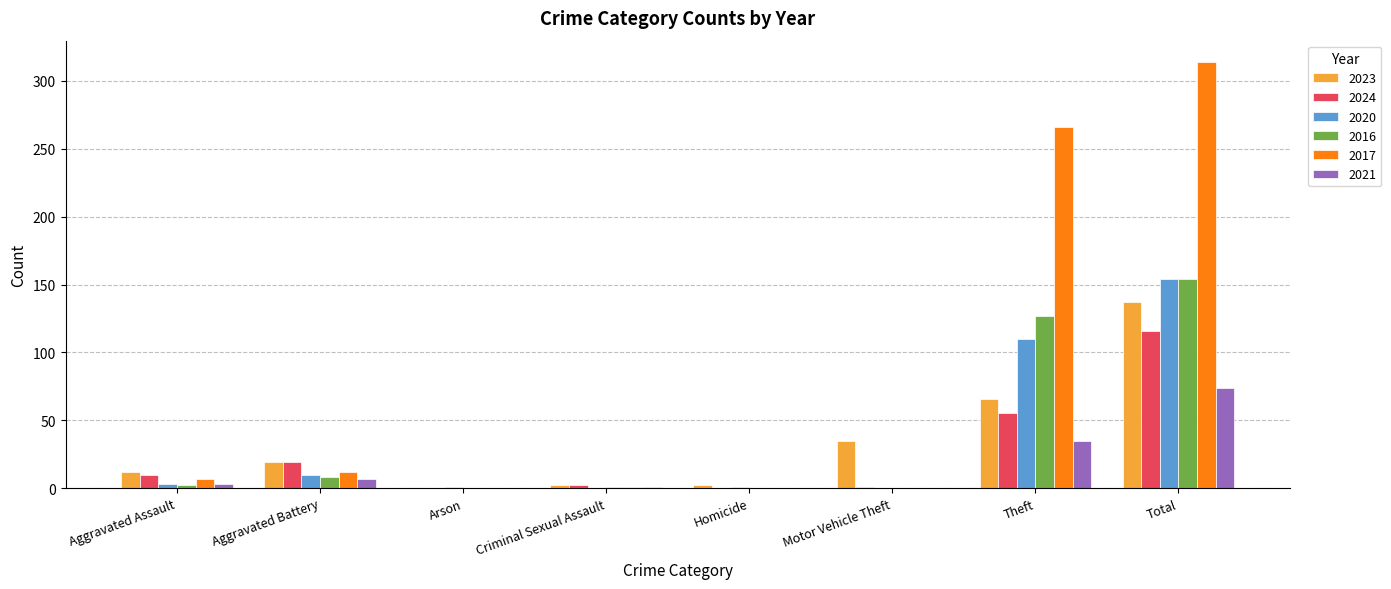

Is it true that 2024 equals 70 at Total?

False